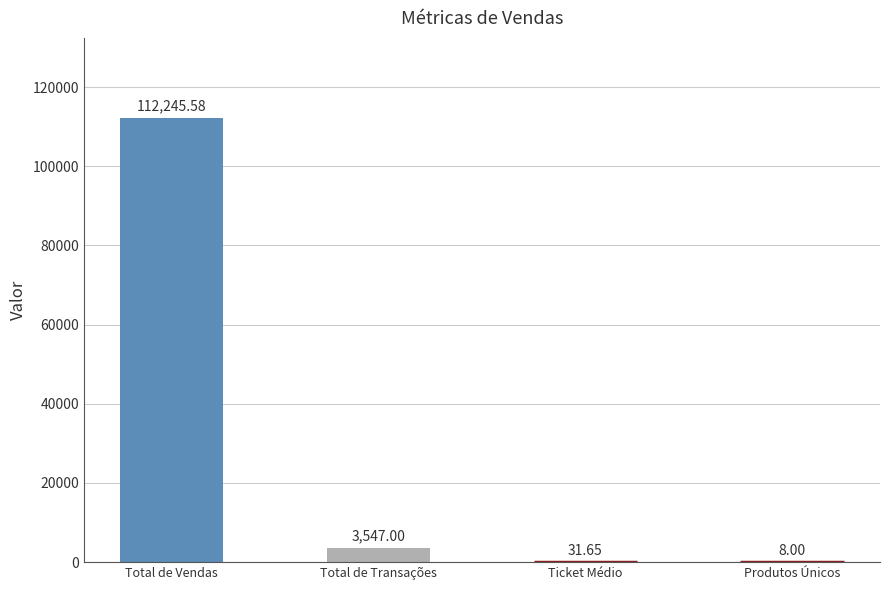

Where is the data nearest to the value 56126?

Total de Transações